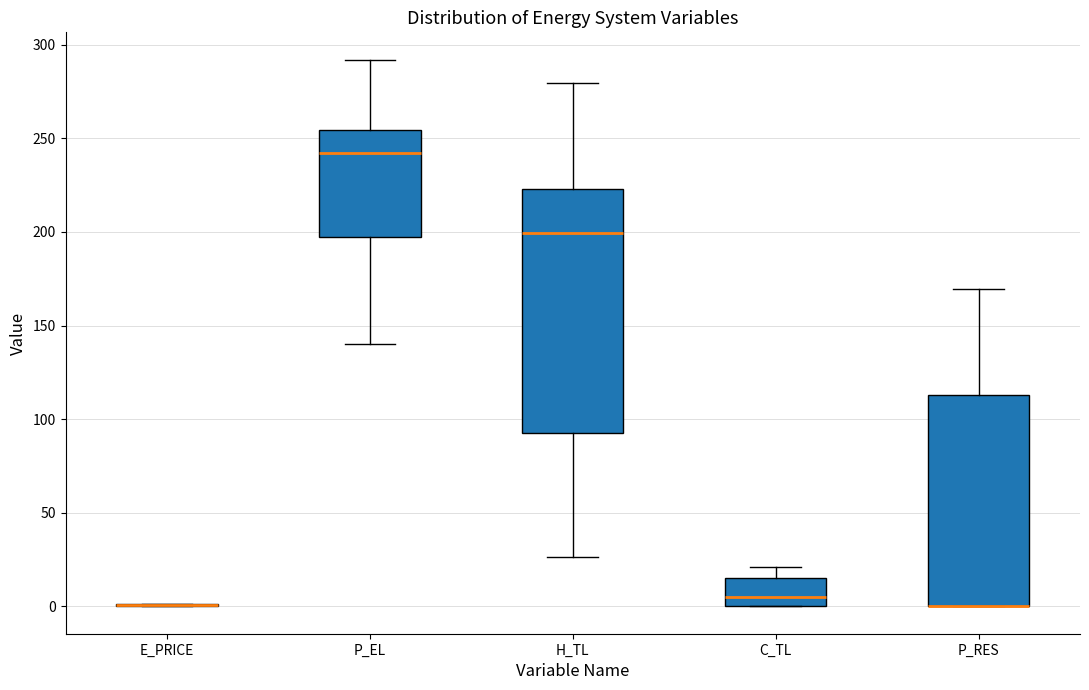

Which box is the tallest, from its lower edge to its upper edge?

H_TL